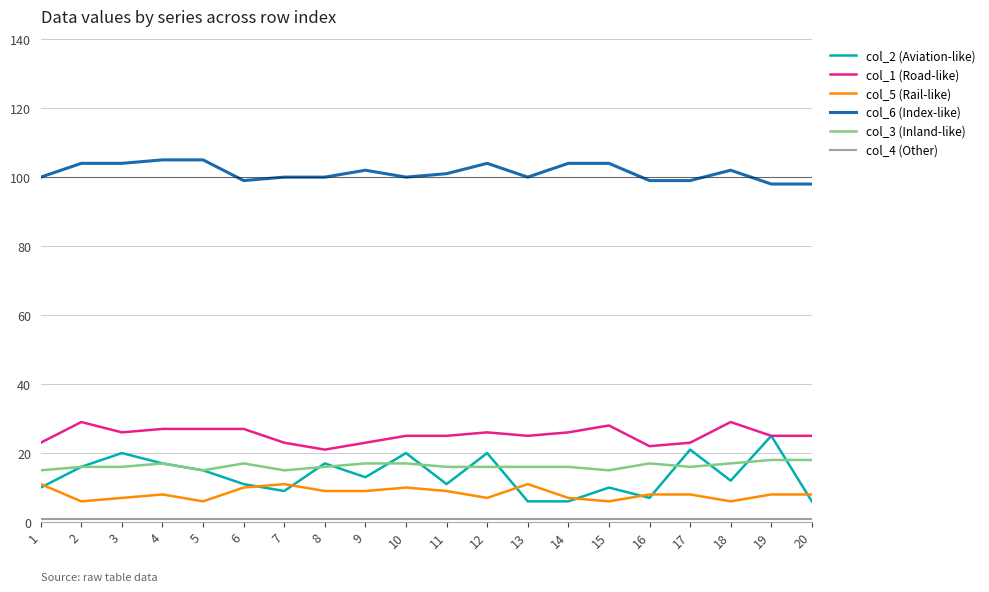

Read the col_1 (Road-like) value at 12.

26